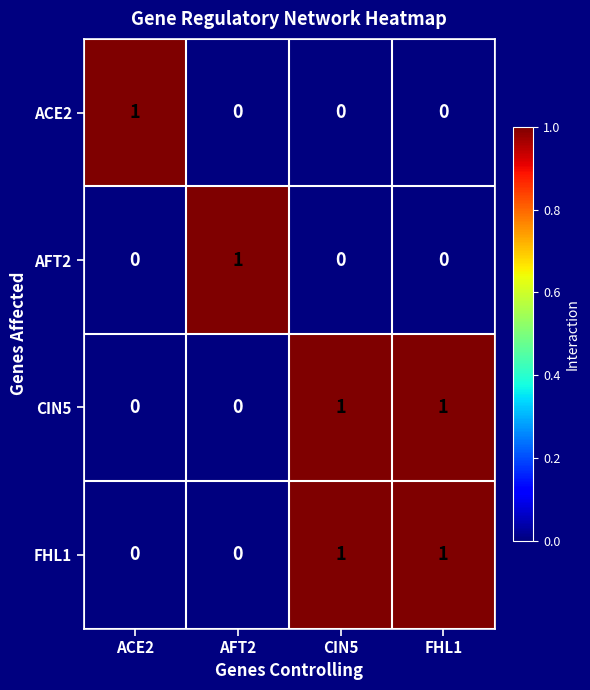

How many AFT2 values are between 0 and 1?

4